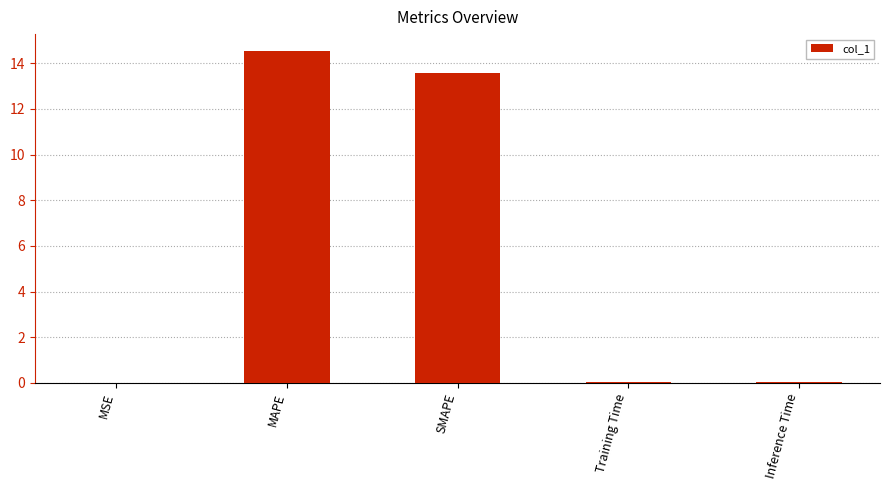

Between MAPE and Inference Time, which is larger?

MAPE